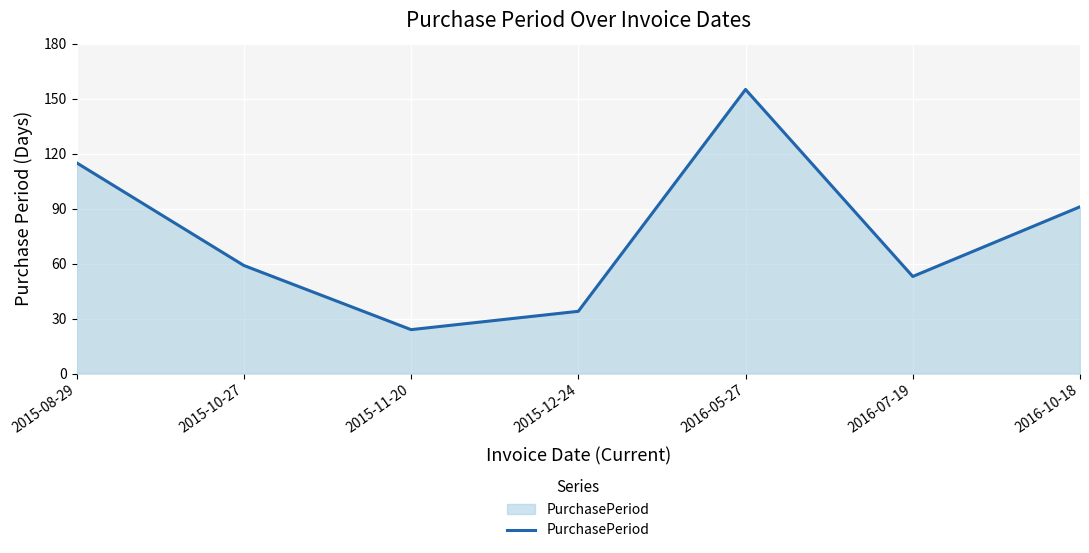

How many categories are shown in the chart?

7